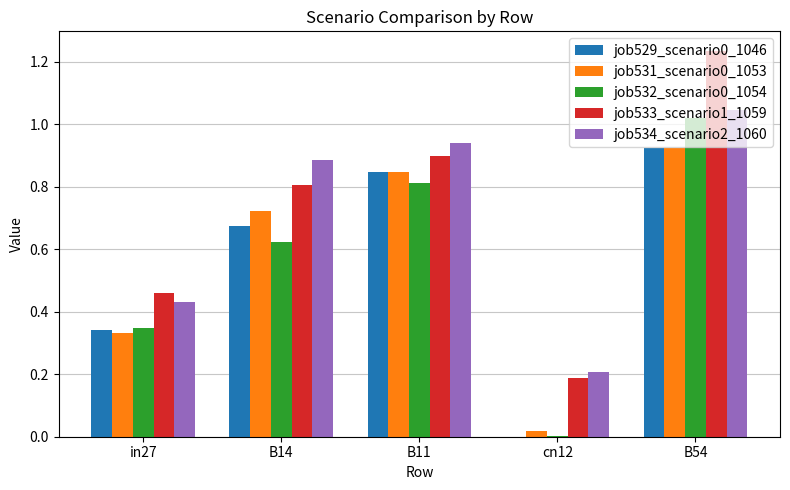

What is the sum of the job532_scenario0_1054 values at B14 and B11?

1.4